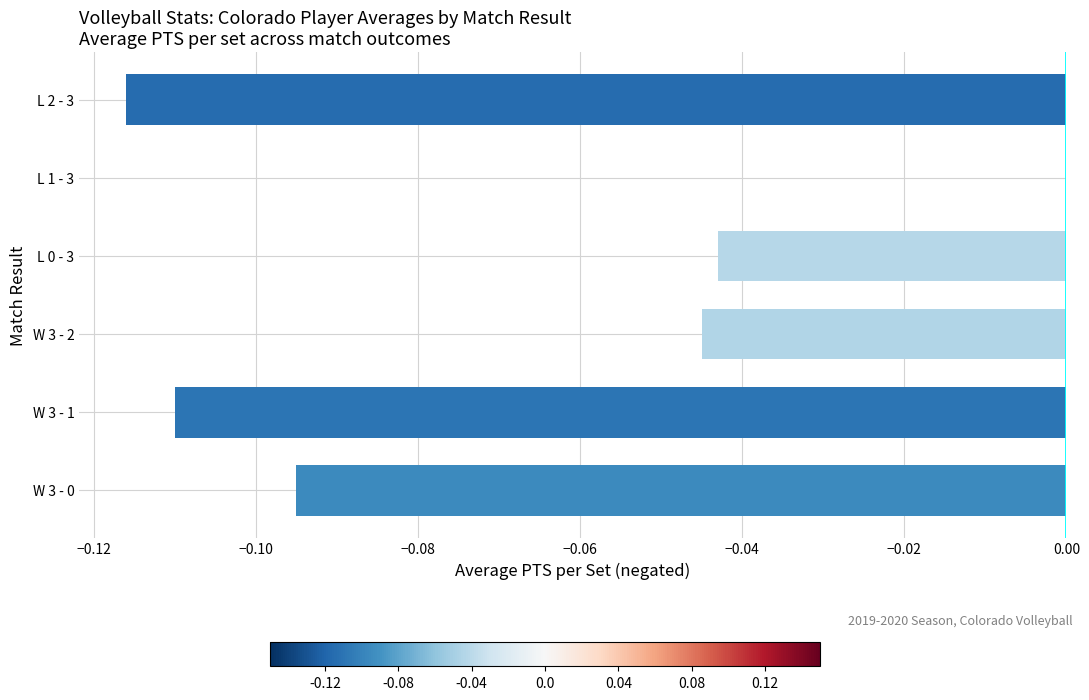

What is the sum of all values?

-0.4